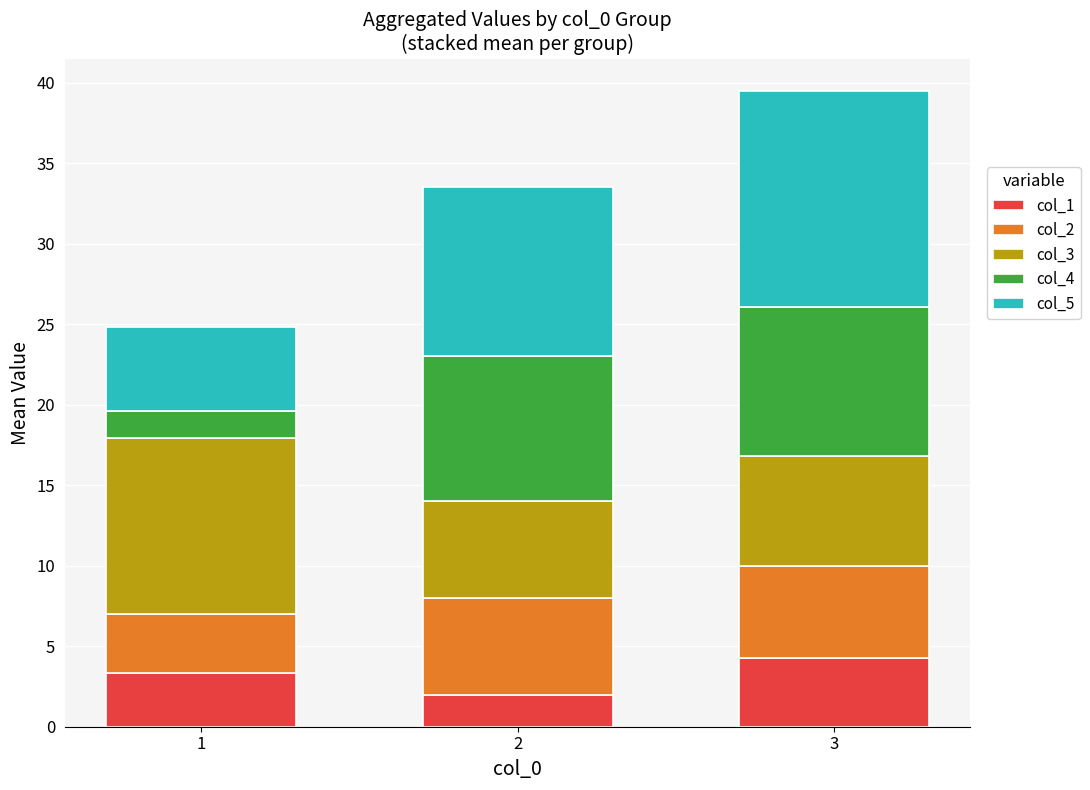

At which category is the sum across all series the highest?

3